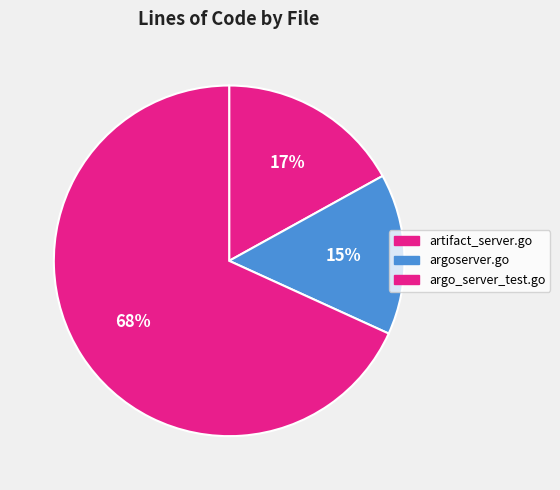

The argoserver.go slice represents 25% of the pie. True or false?

False